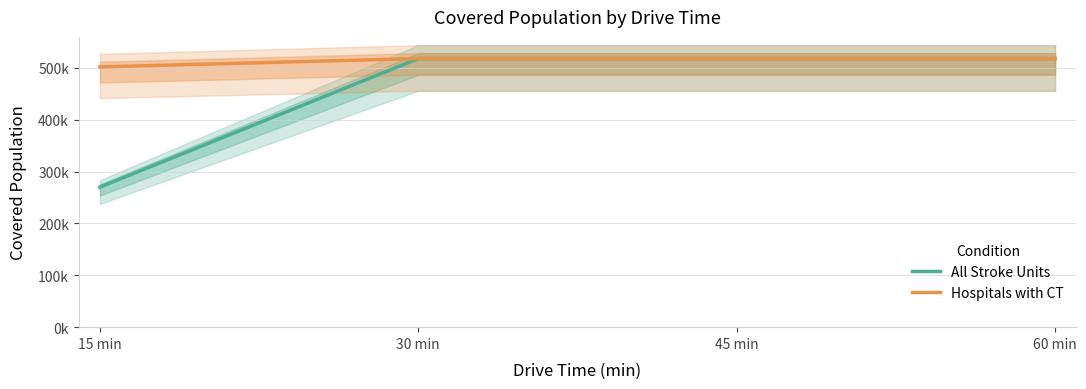

True or false: Hospitals with CT and All Stroke Units intersect in this chart.

False